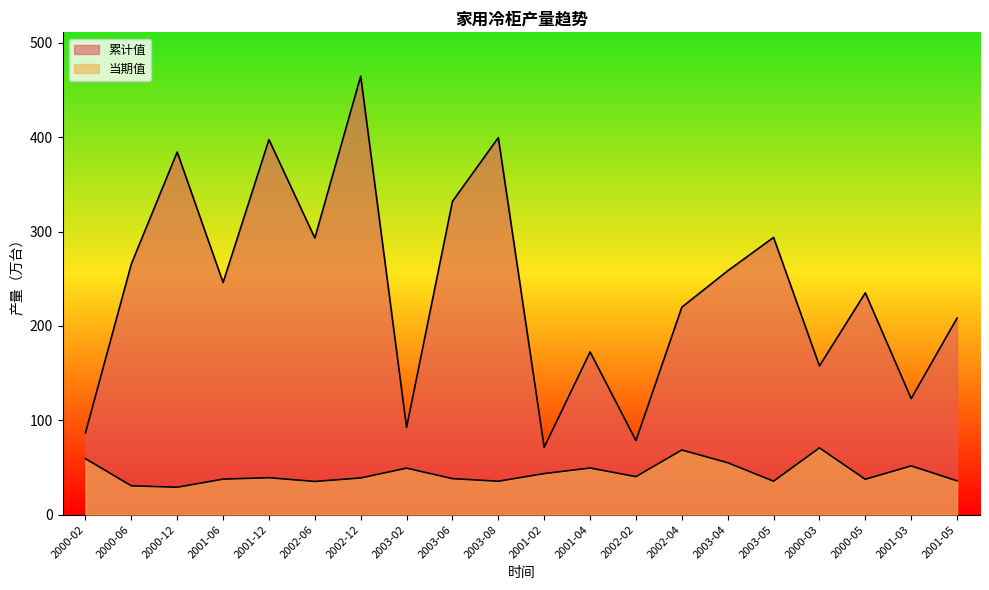

How many distinct data groups are displayed?

2